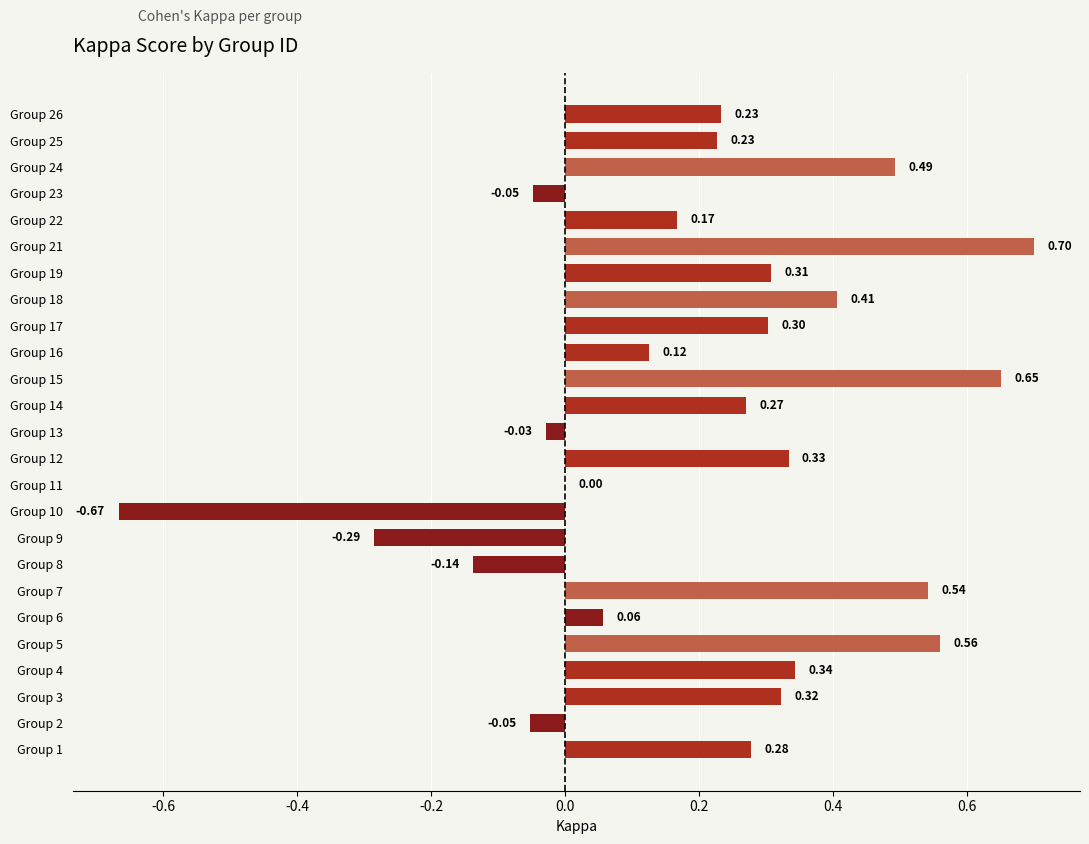

What is the sum of all values?

5.1